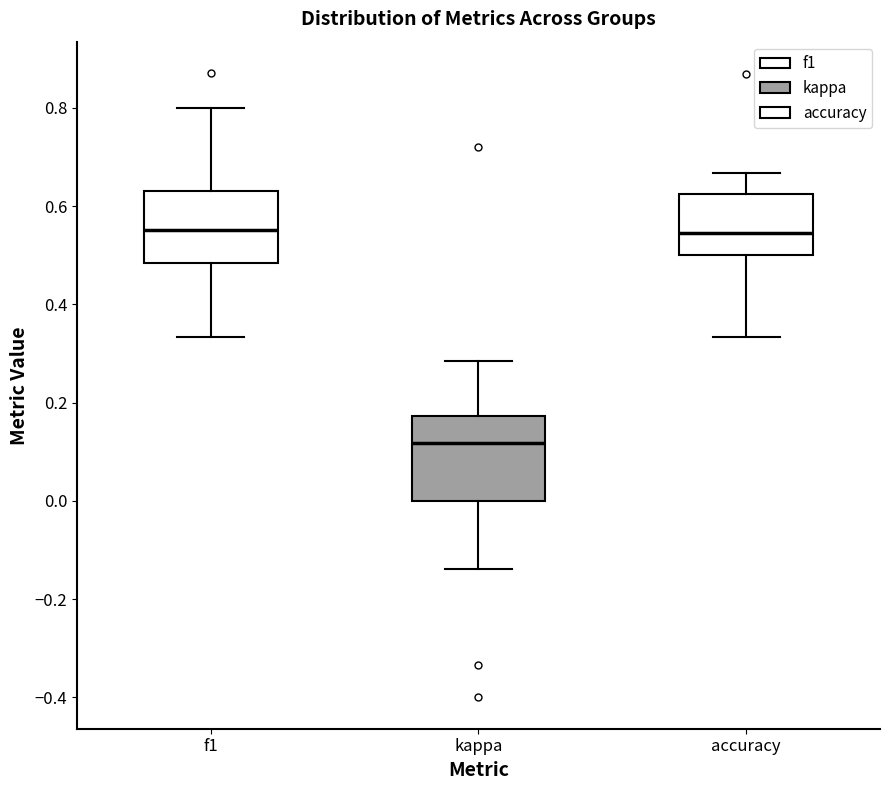

Where does the lower whisker of the box for accuracy end on the y-axis? The values are not printed on the chart, so give them approximately, as read against the axis.

0.34